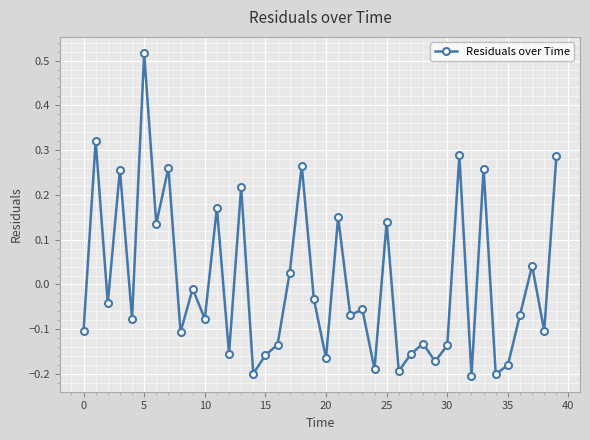

True or false: there are more than 2 points higher than both neighbors.

True